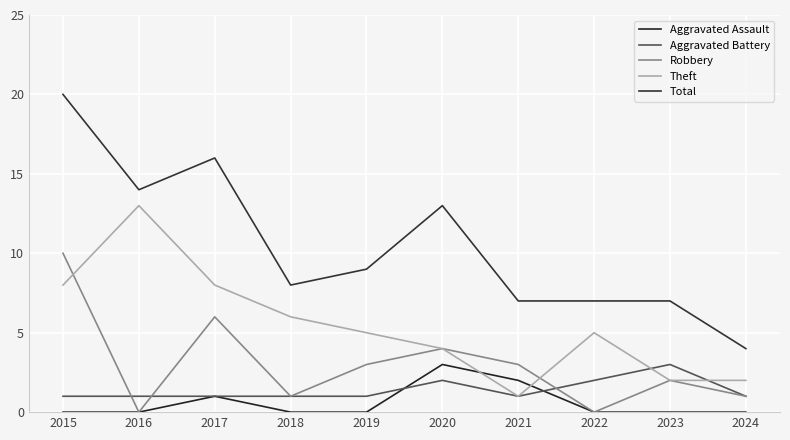

List the series in order of their peak value, highest first.

Total, Theft, Robbery, Aggravated Assault, Aggravated Battery